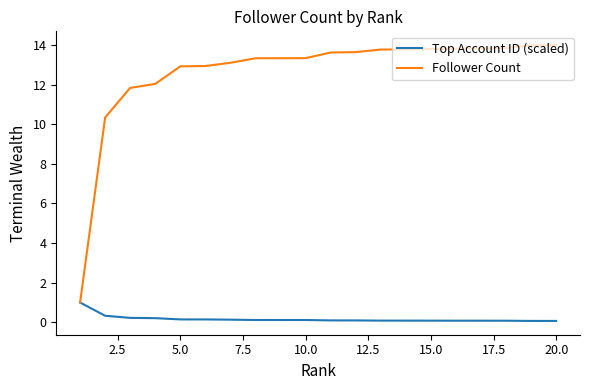

What are all the series names shown in the legend?

Top Account ID (scaled), Follower Count